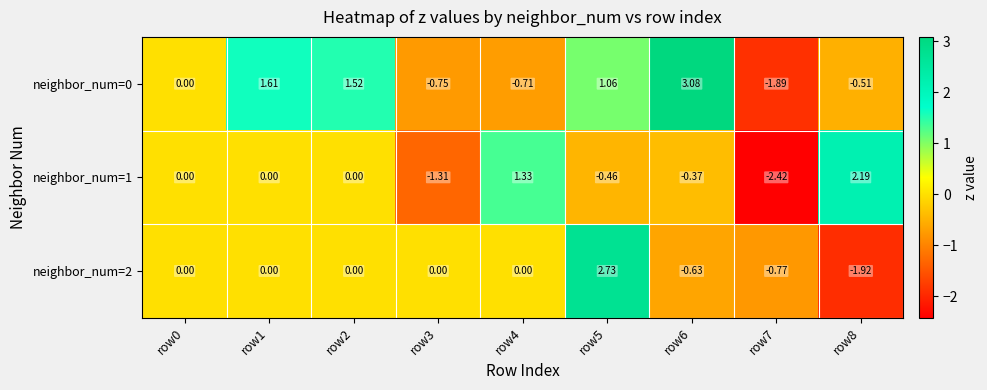

How many negative values does the neighbor_num=0 series have?

4